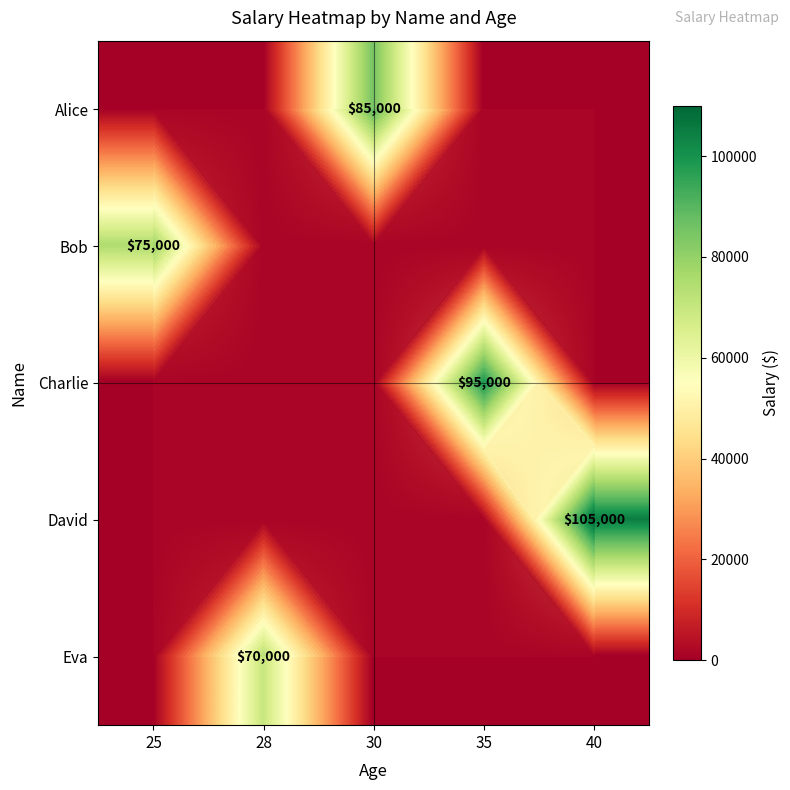

True or false: David has a value of 105000 at 40.

True